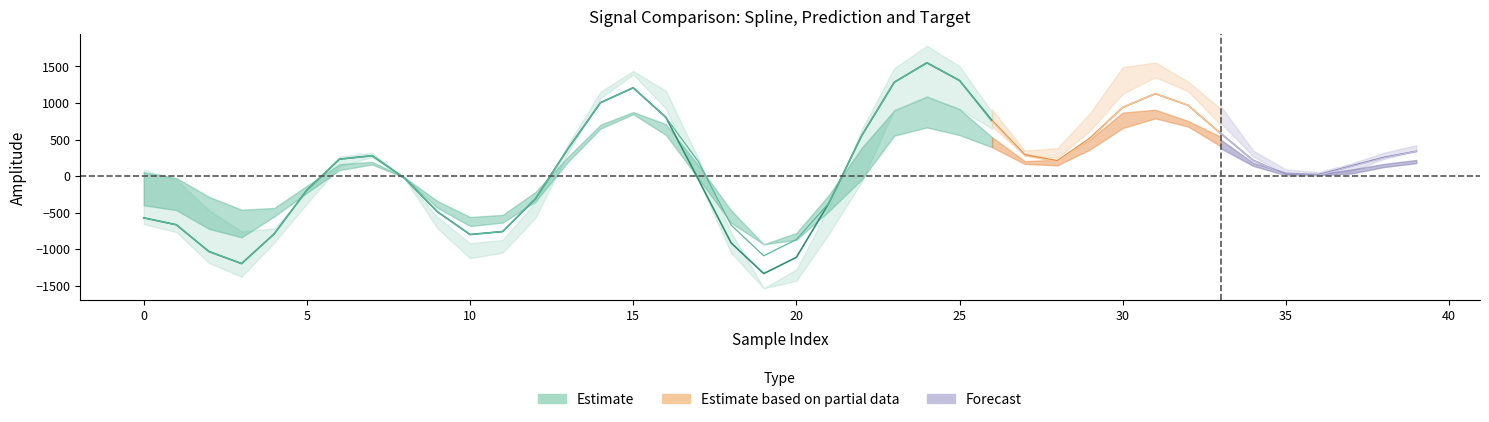

At which label does prediction reach its minimum?

19